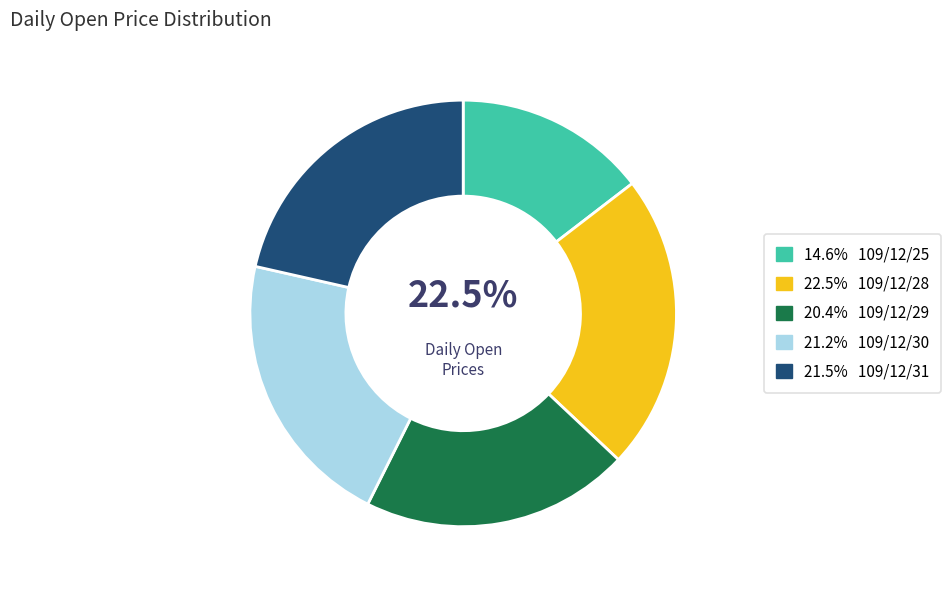

Count the number of slices in the pie.

5